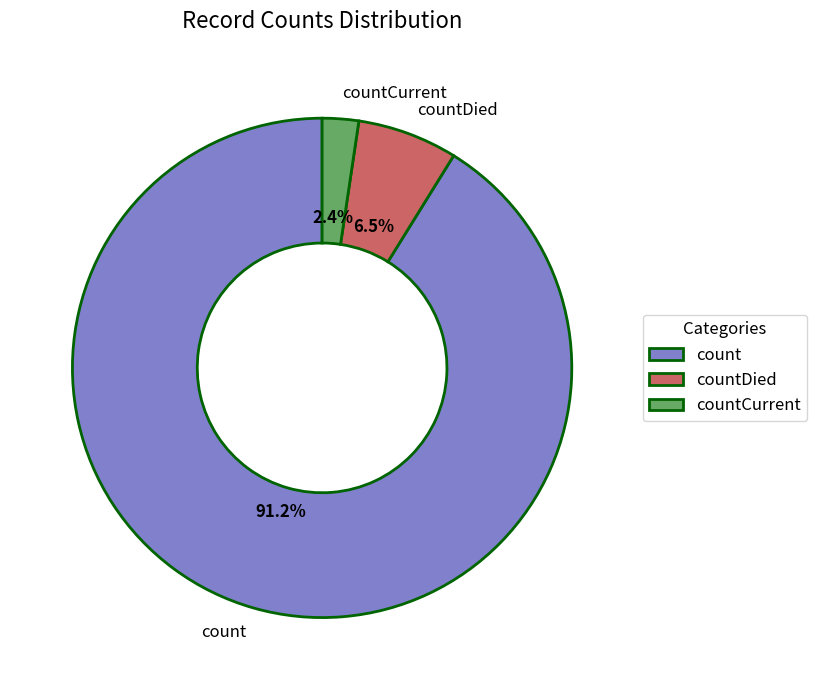

Does count represent more than half of the total?

Yes